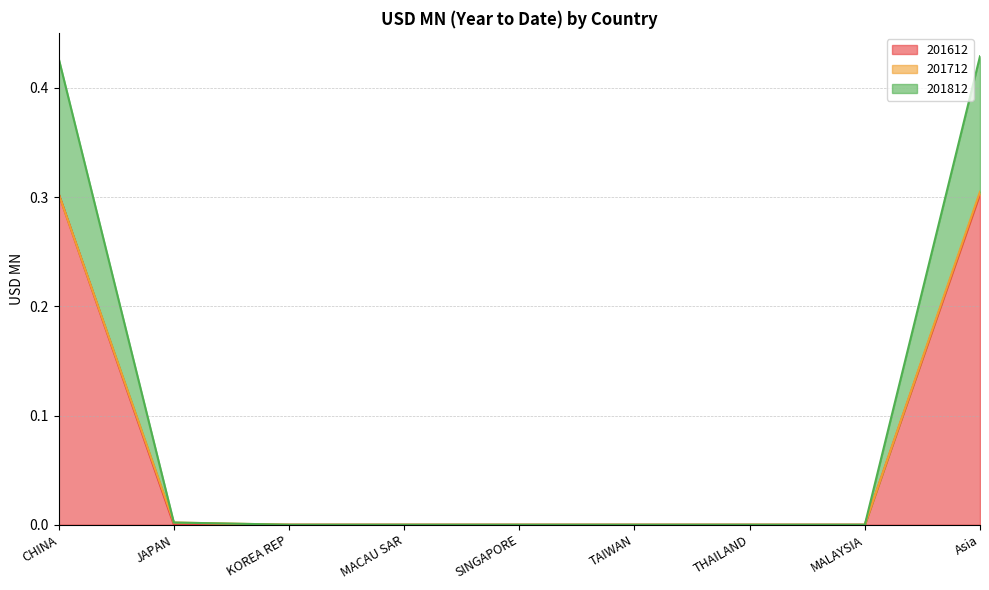

What is the highest value of the 201612 series?

0.3